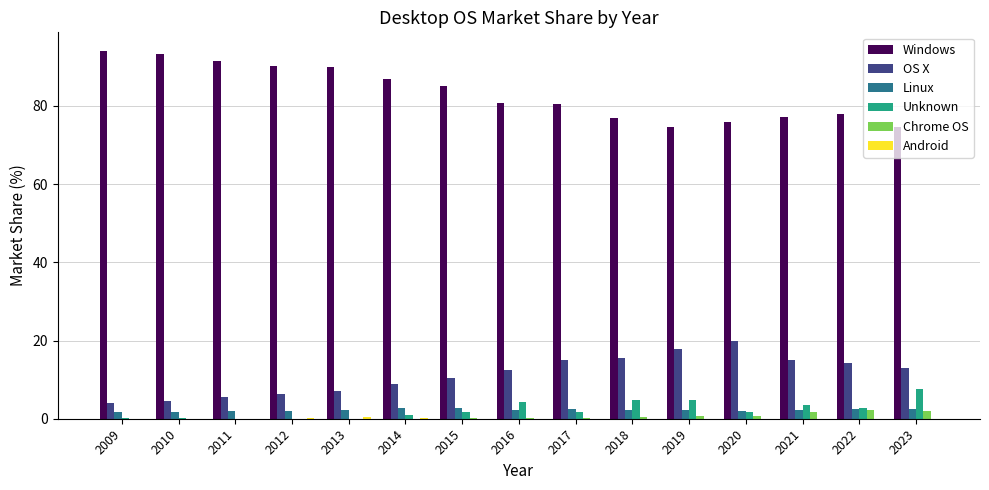

Does the chart contain stacked bars?

No